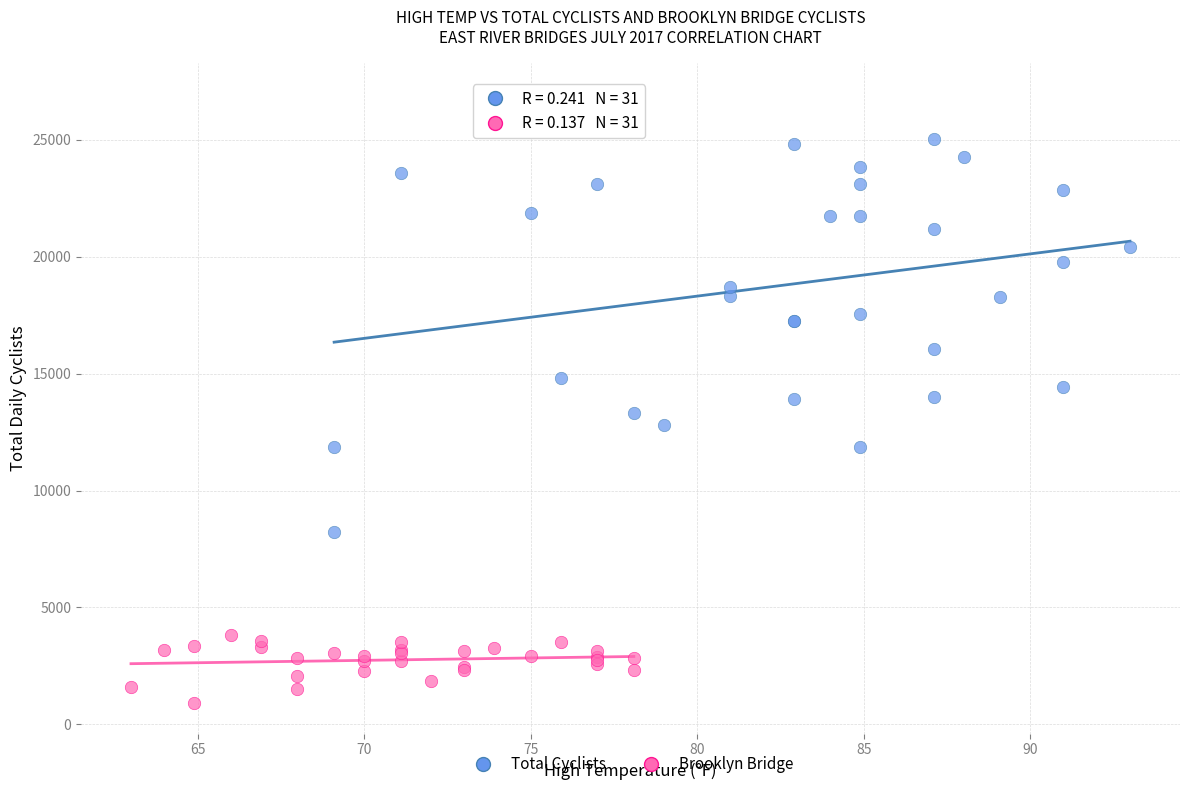

Which series contains the highest Y value?

Total Cyclists